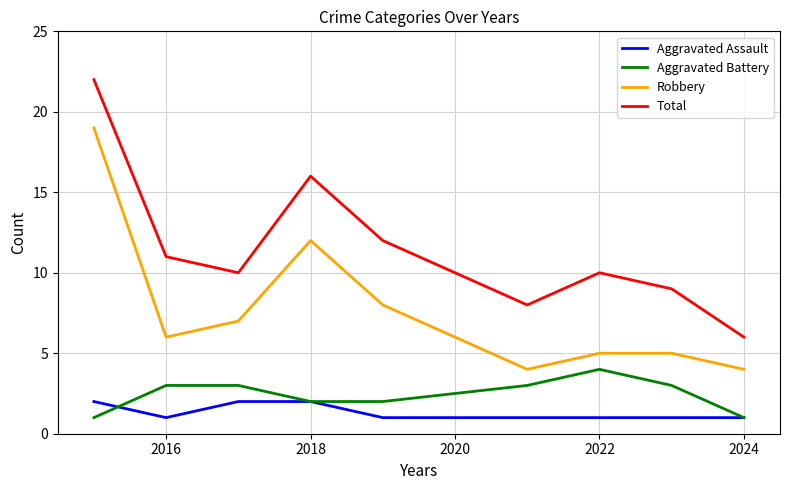

Rank the series by their maximum value, from highest to lowest.

Total, Robbery, Aggravated Battery, Aggravated Assault